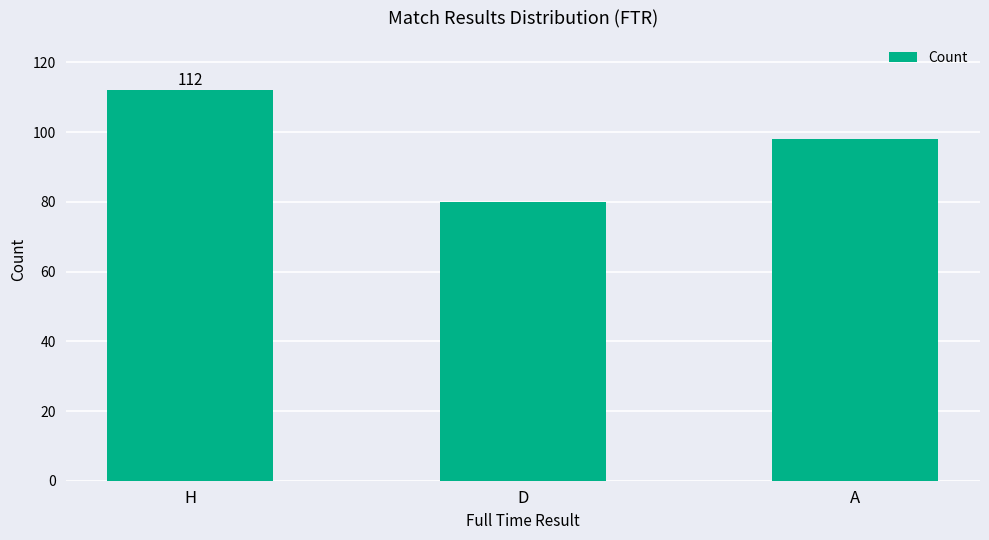

How many categories are shown in the chart?

3